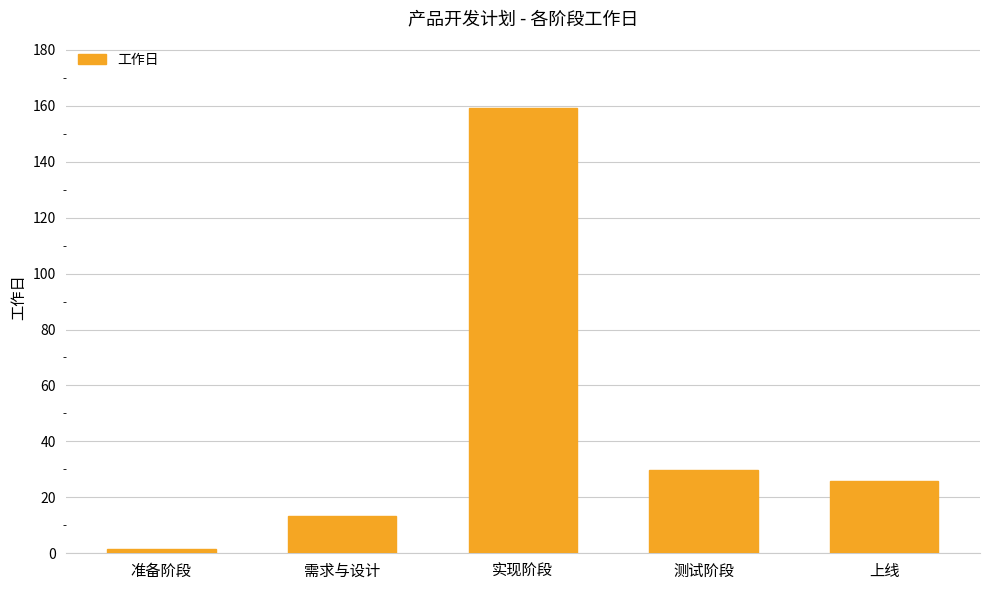

Rank the categories by value from highest to lowest.

实现阶段, 测试阶段, 上线, 需求与设计, 准备阶段